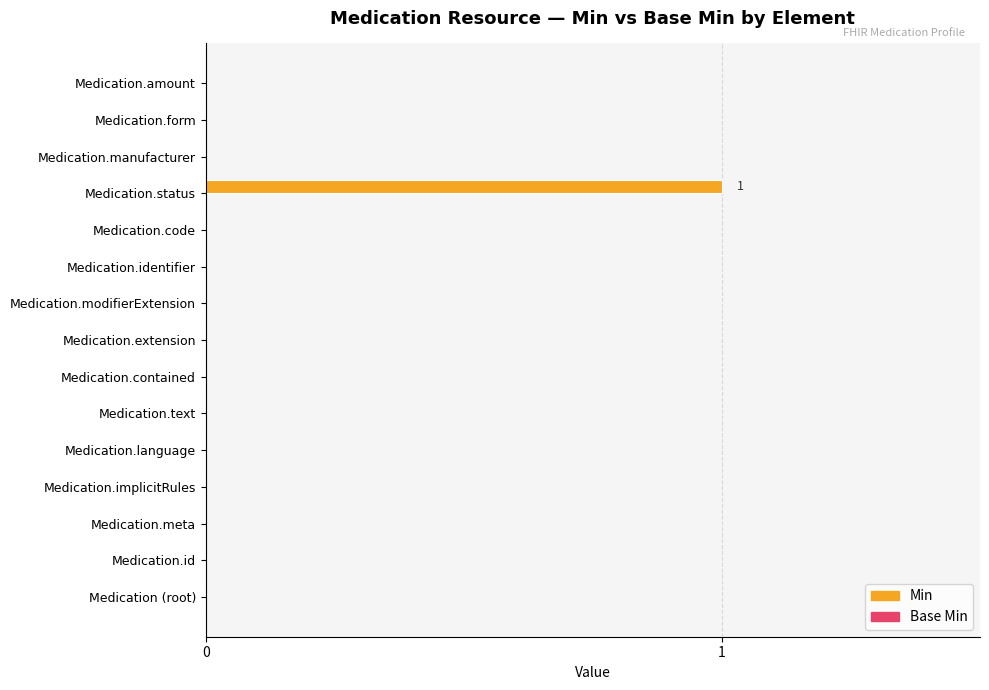

Which label corresponds to the largest value in the chart?

Medication.status